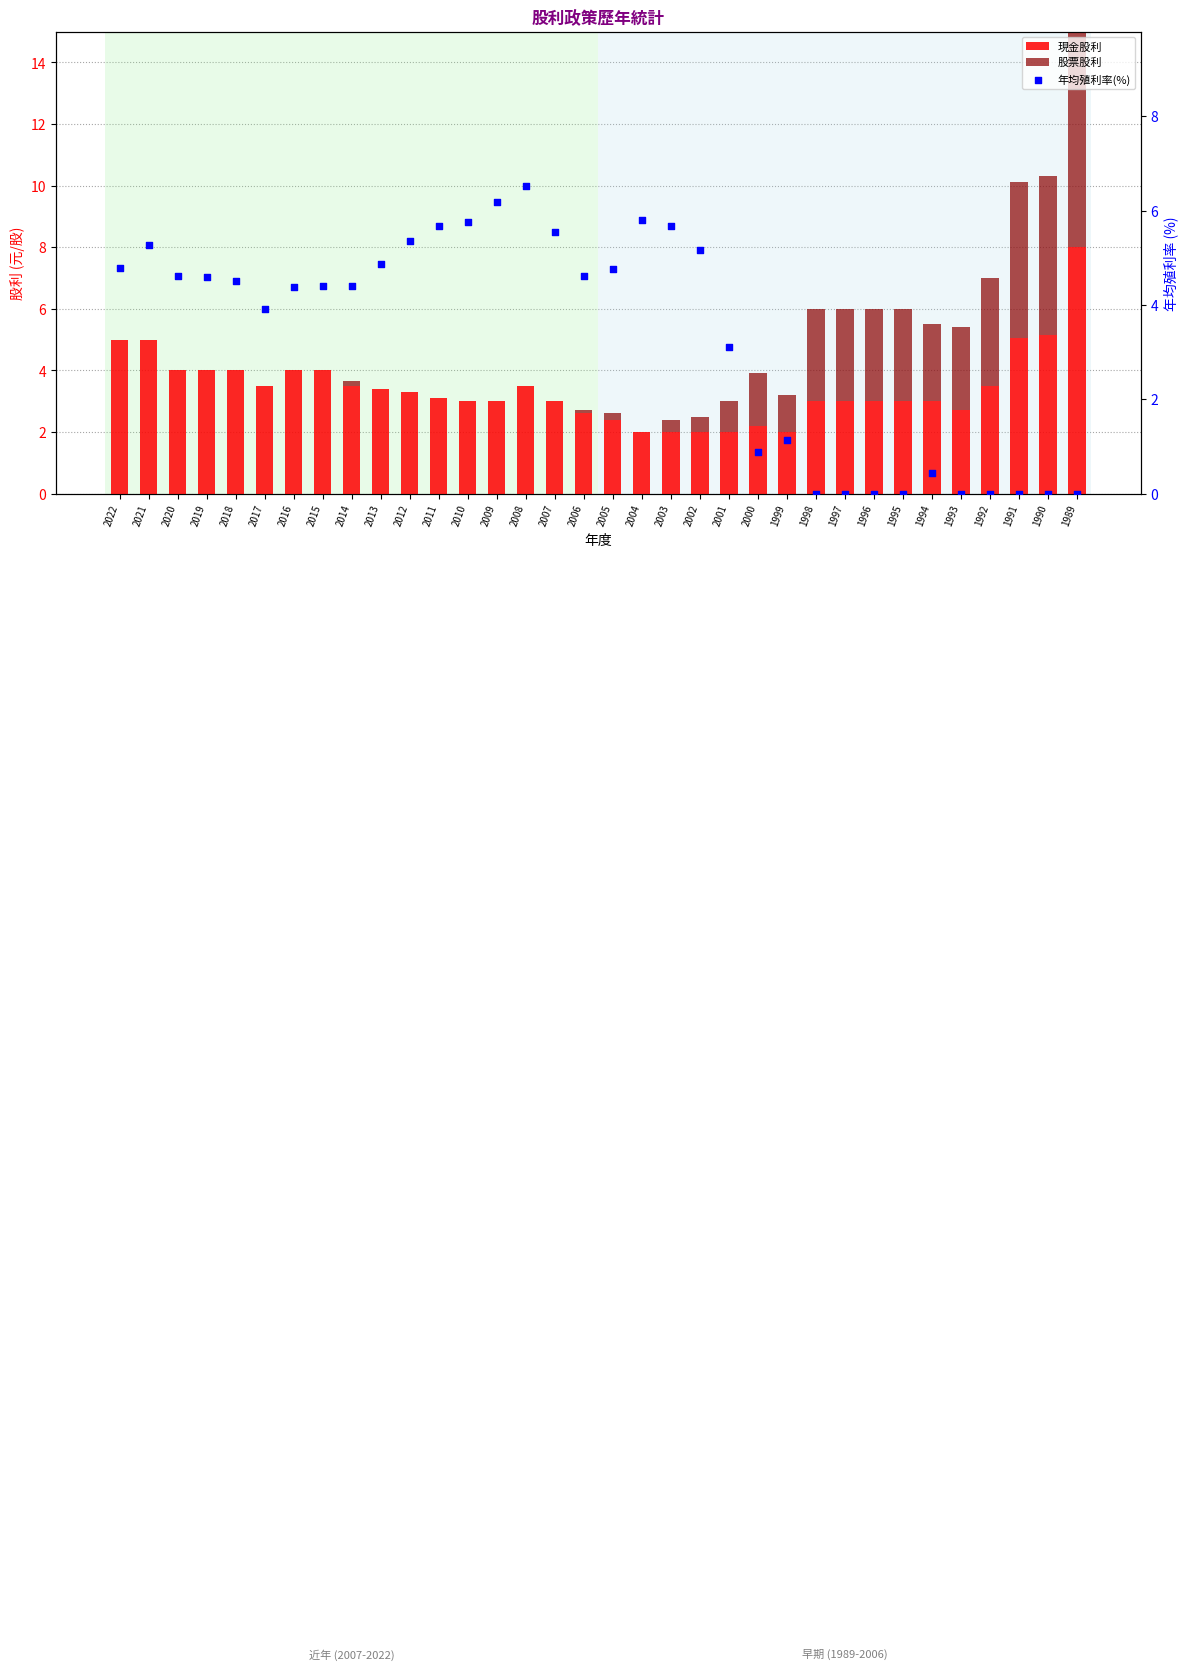

Which series has the largest Y range (max minus min)?

股票股利